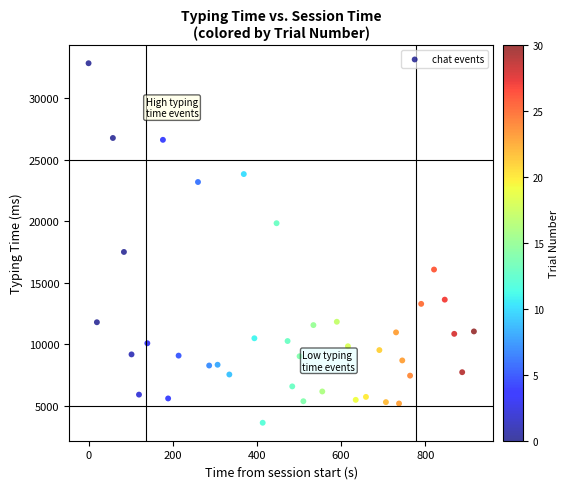

What Y value in the scatter plot is closest to 18236?

17508